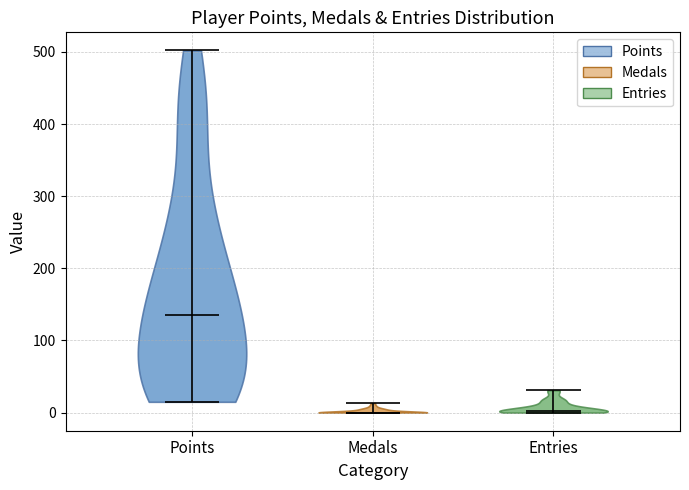

Reading left to right, read every violin against the y-axis: where its median line is, and the lowest and highest points it reaches. The values are not printed on the chart, so give them approximately, as read against the axis.

Points: median line 140, lowest point 20, highest point 500
Medals: median line 0, lowest point 0, highest point 10
Entries: median line 0, lowest point 0, highest point 30